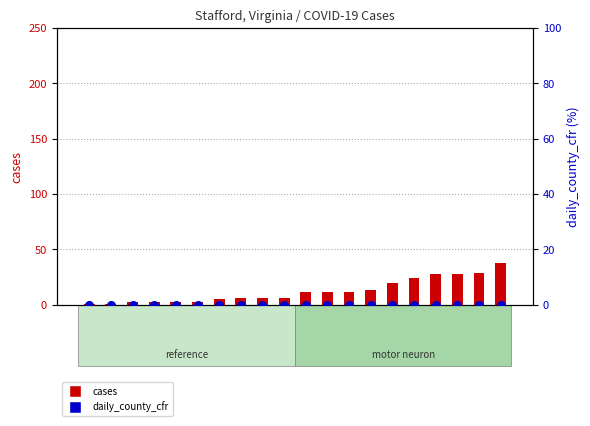

At how many categories does at least one series exceed 21?

5